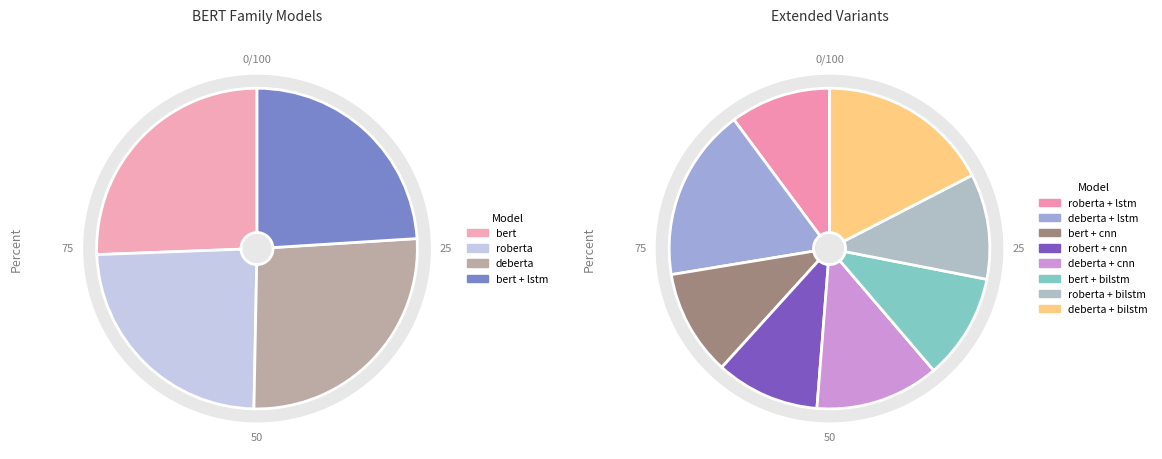

Is the sum of deberta + cnn and bert + cnn greater than half?

No